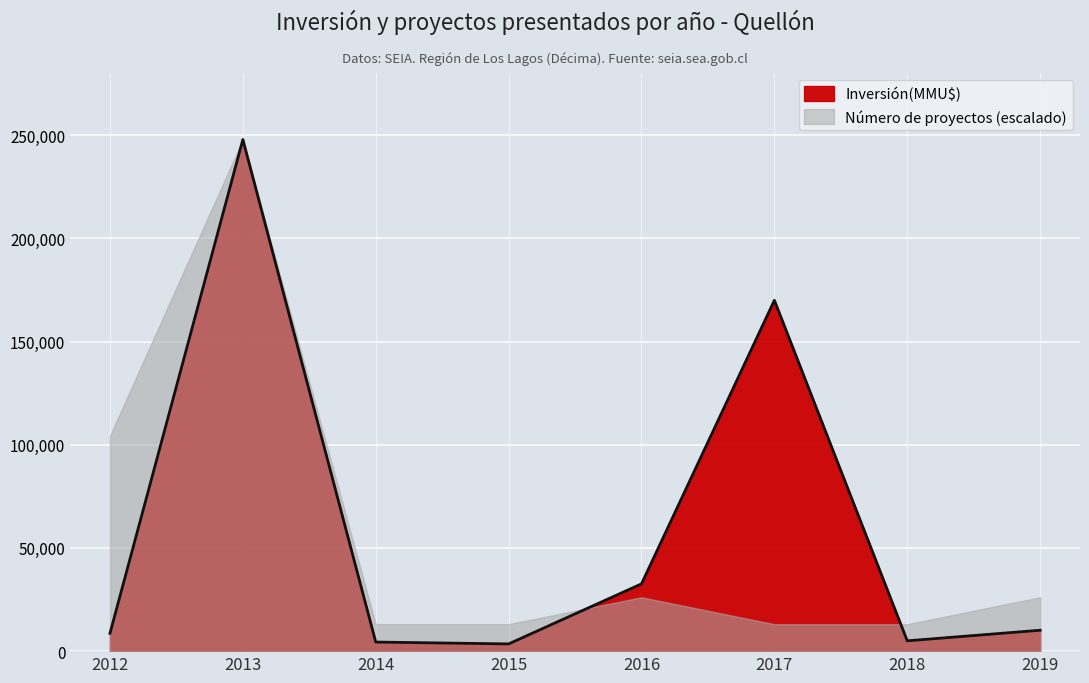

What is the ratio of the value at 2012 to the value at 2017?

0.1